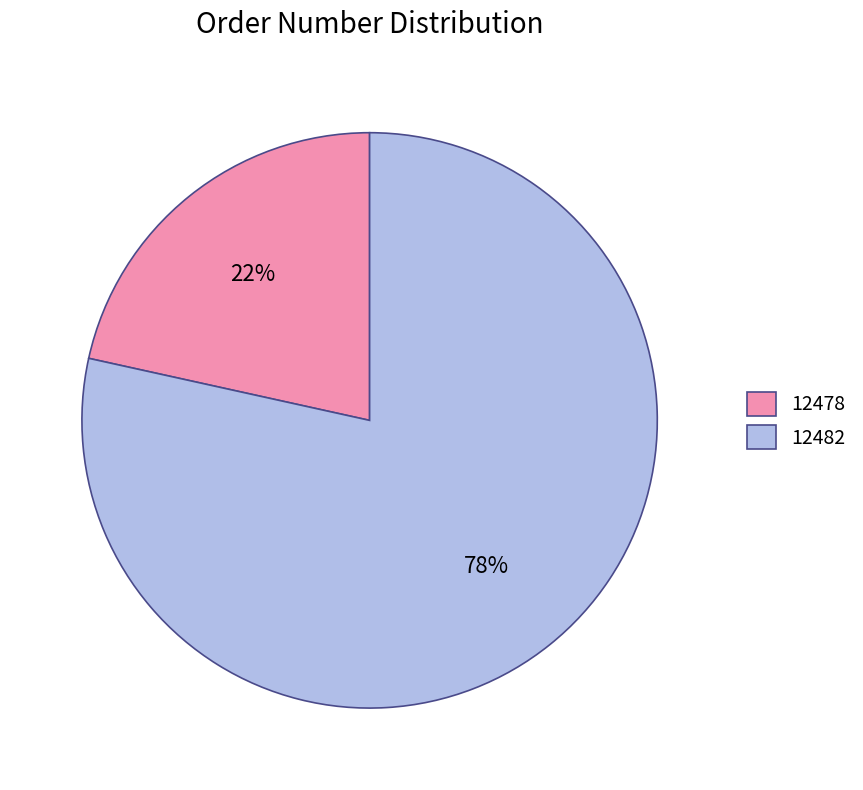

Between 12478 and 12482, which is larger?

12482